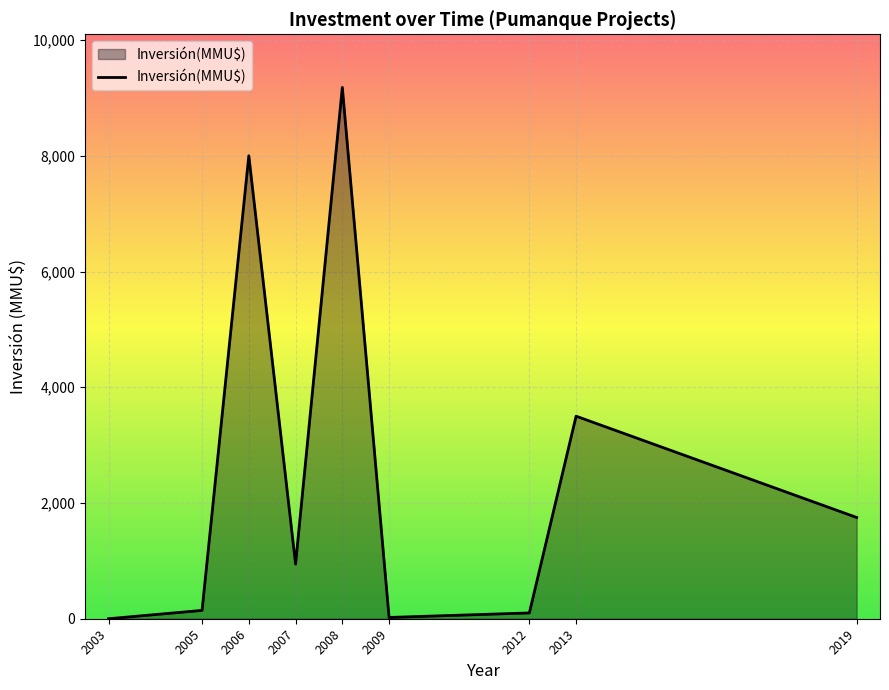

How many interior local peaks (higher than both neighbors) does the data have?

3